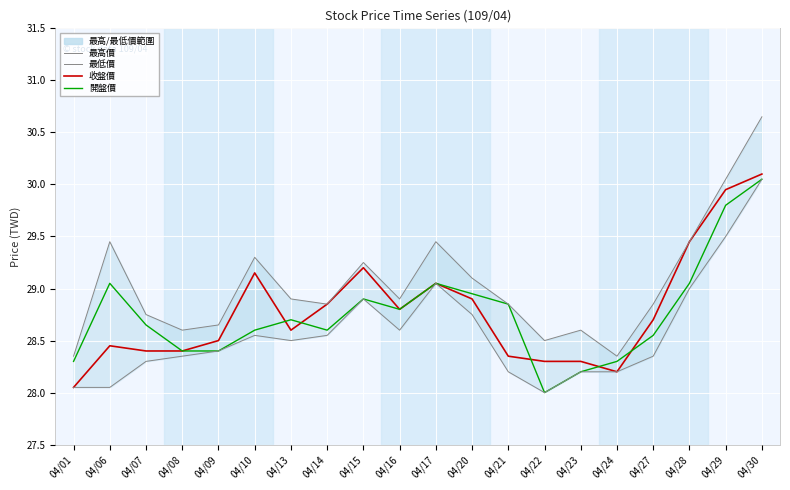

True or false: 最低價 and 收盤價 cross at least once.

False